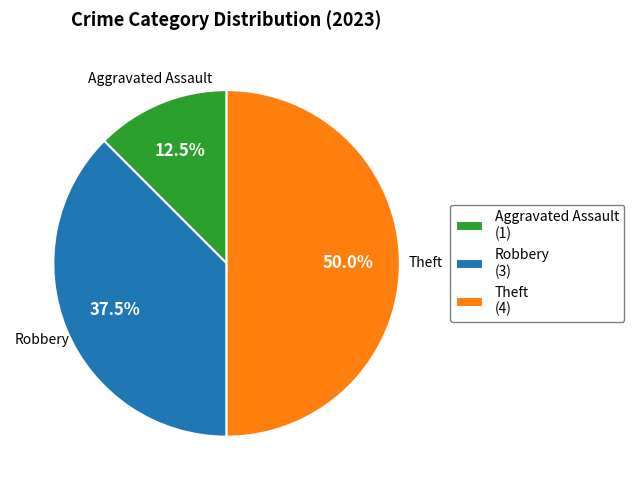

Rank the categories by value from lowest to highest.

Aggravated Assault (1), Robbery (3), Theft (4)